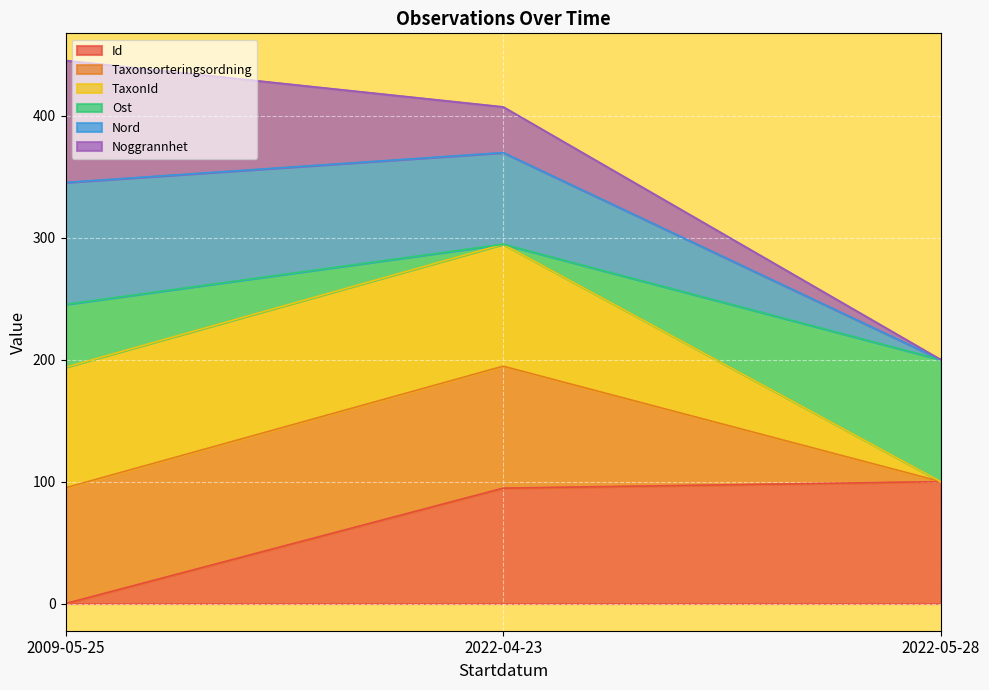

What is the maximum value for Id?

100.0